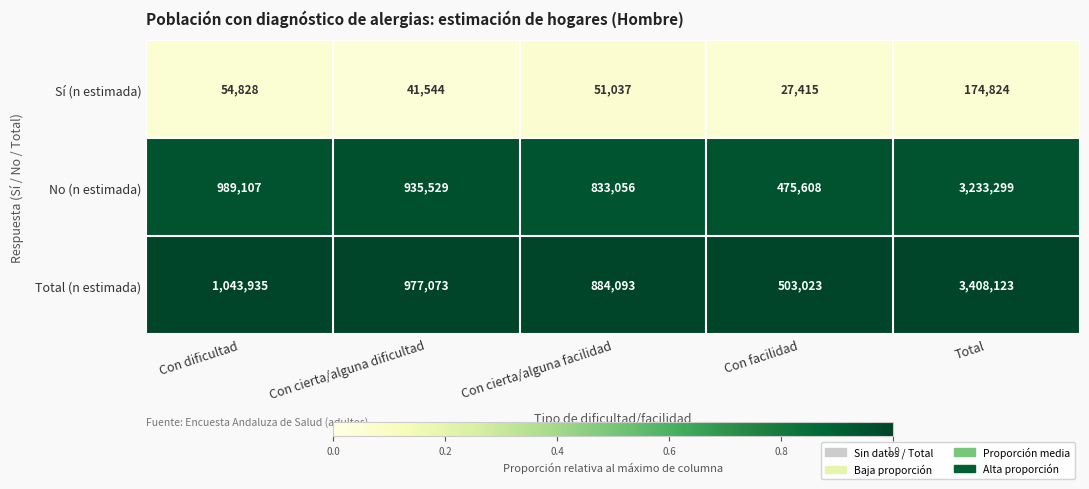

The Sí (n estimada) series shows 51037 at Con cierta/alguna facilidad. True or false?

True